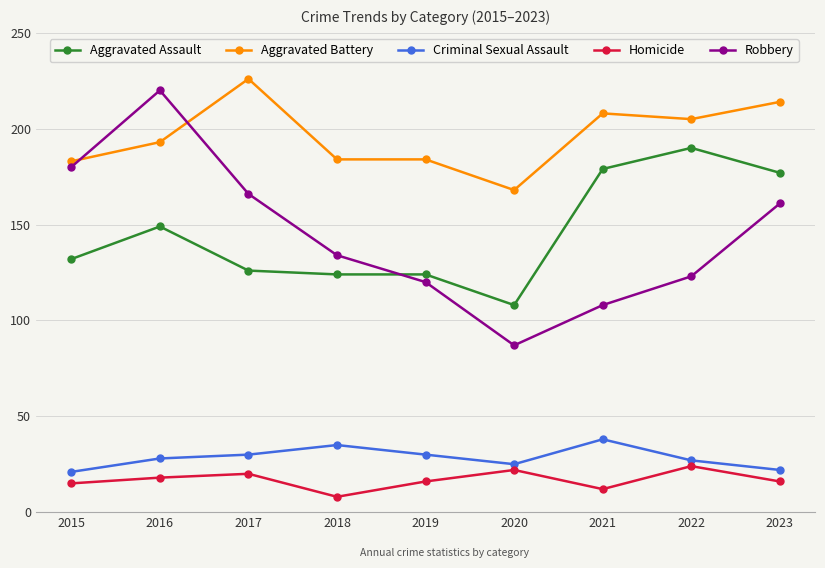

True or false: Criminal Sexual Assault and Robbery cross at least once.

False